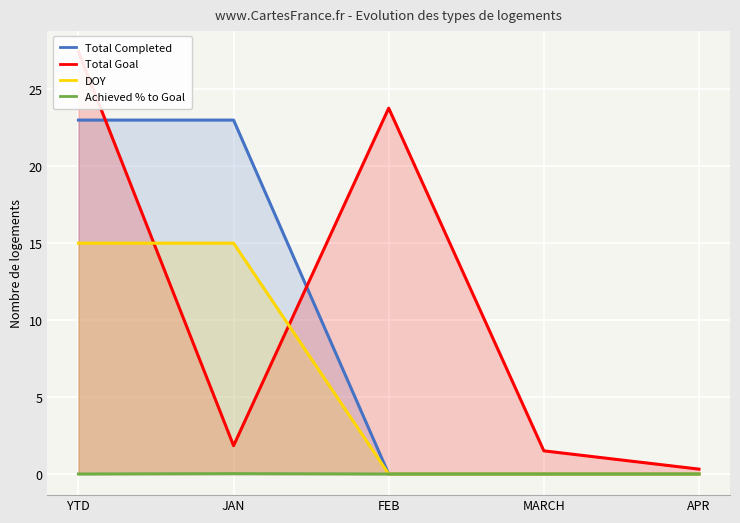

How many data points does each series have?

5